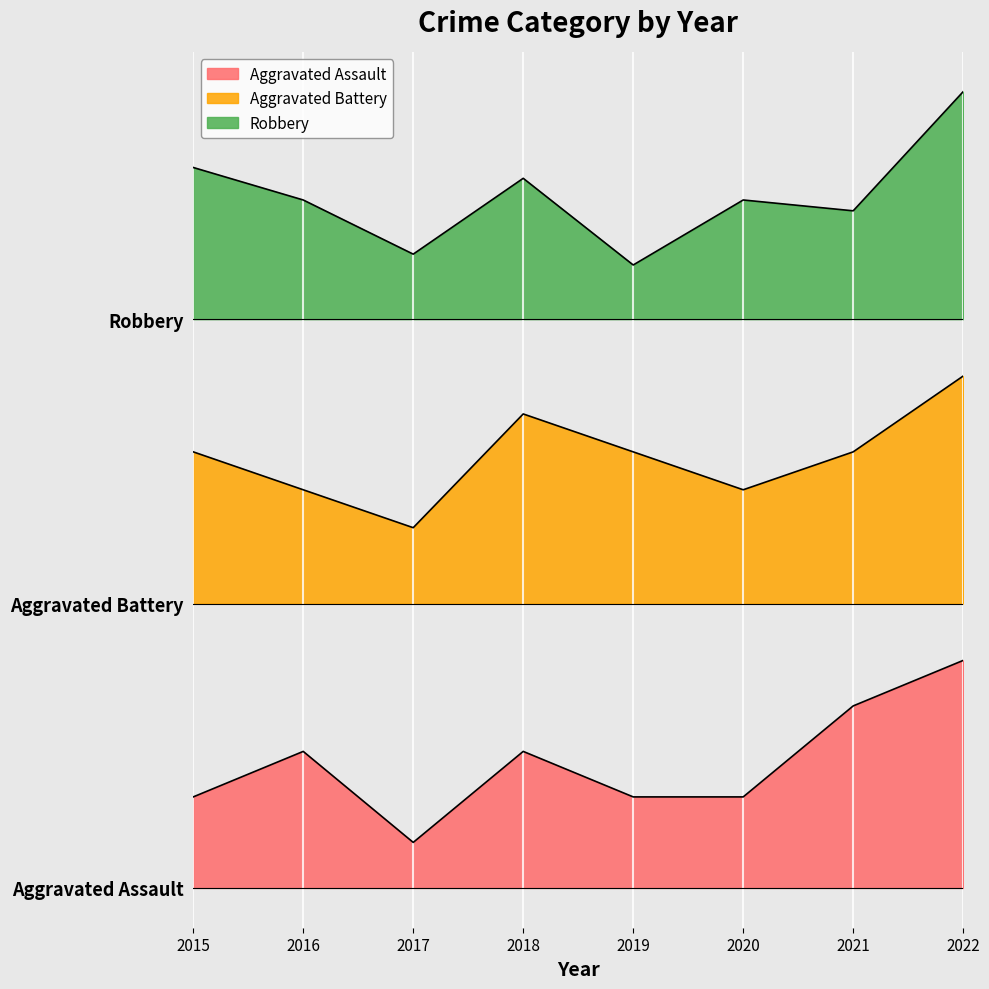

Which series changed the most between 2020 and 2022?

Aggravated Assault